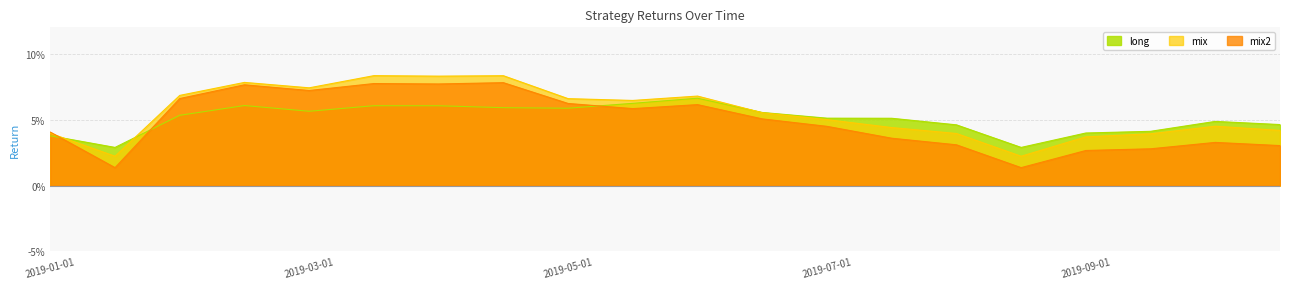

What is the value of the long point at the 3rd from the left?

0.1